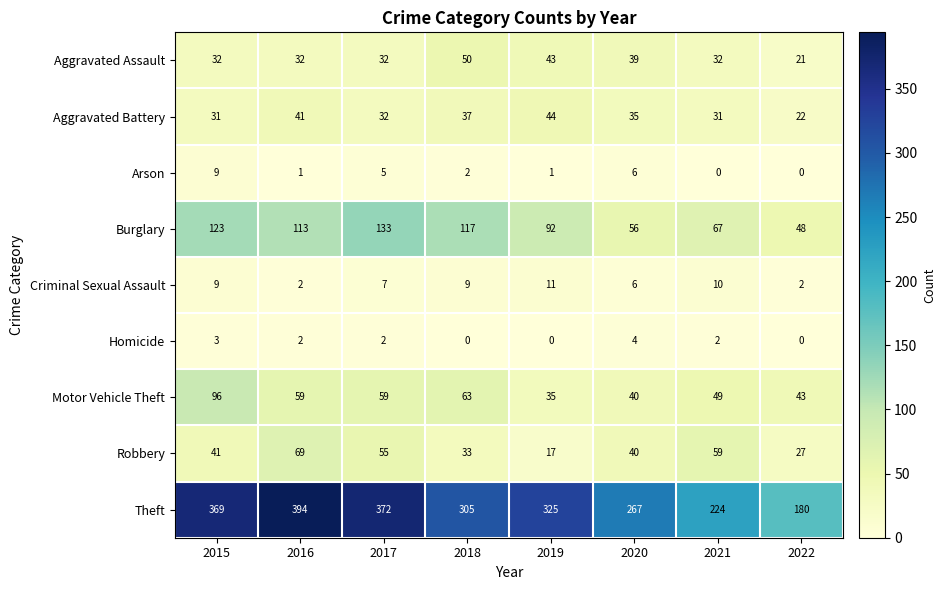

The value of Criminal Sexual Assault at 2021 is 15. True or false?

False